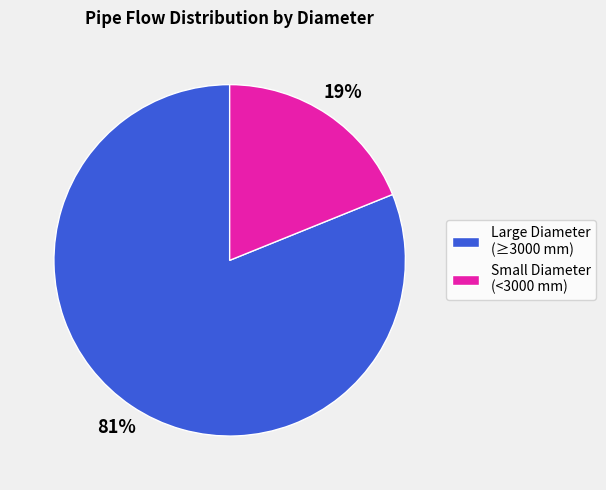

To the nearest percent, what is the average slice percentage?

50%